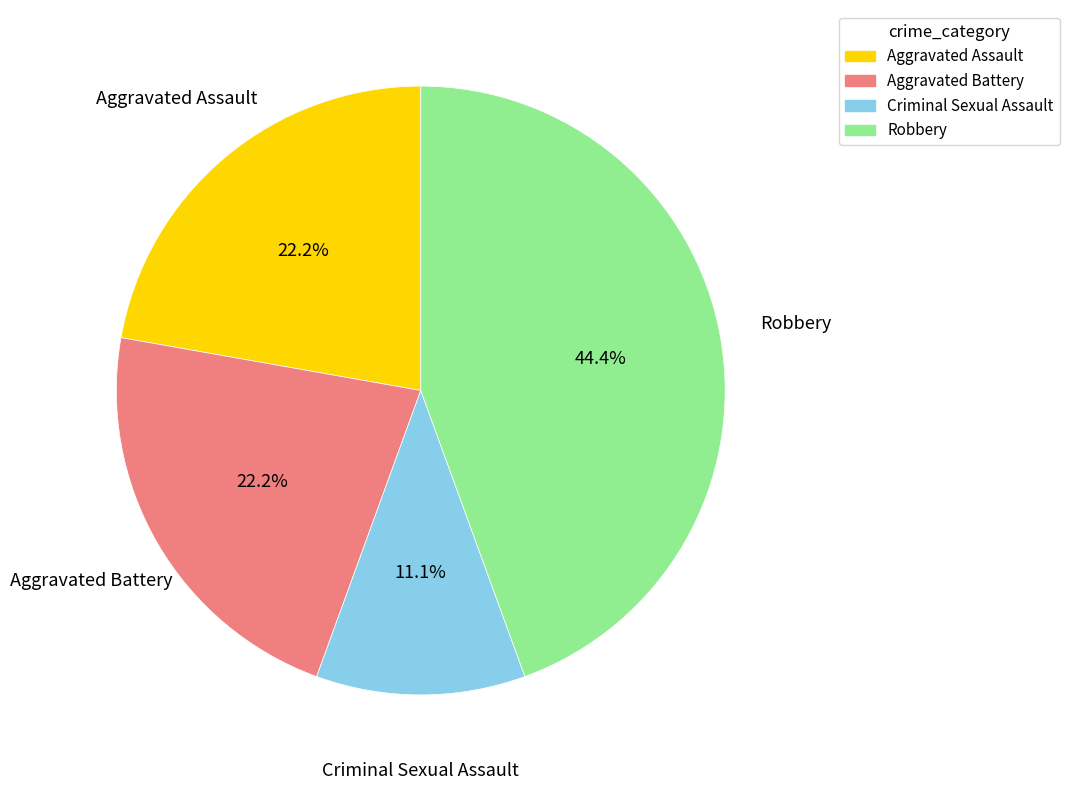

Is it true that Robbery is 44% of the pie?

True